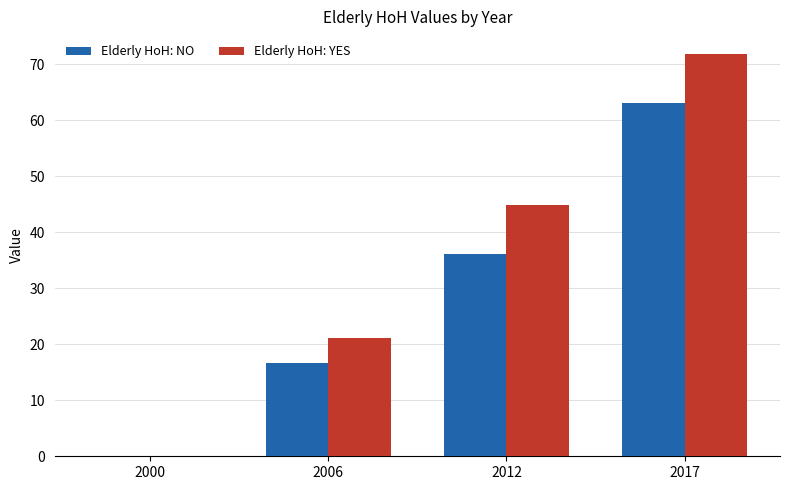

Which label corresponds to the largest value in the chart?

2017